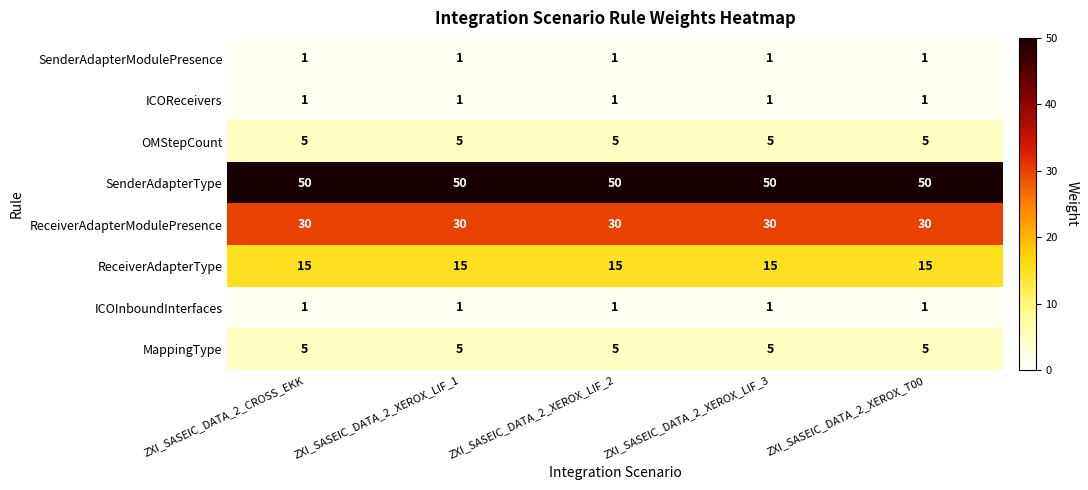

What is the sum of all OMStepCount values?

25